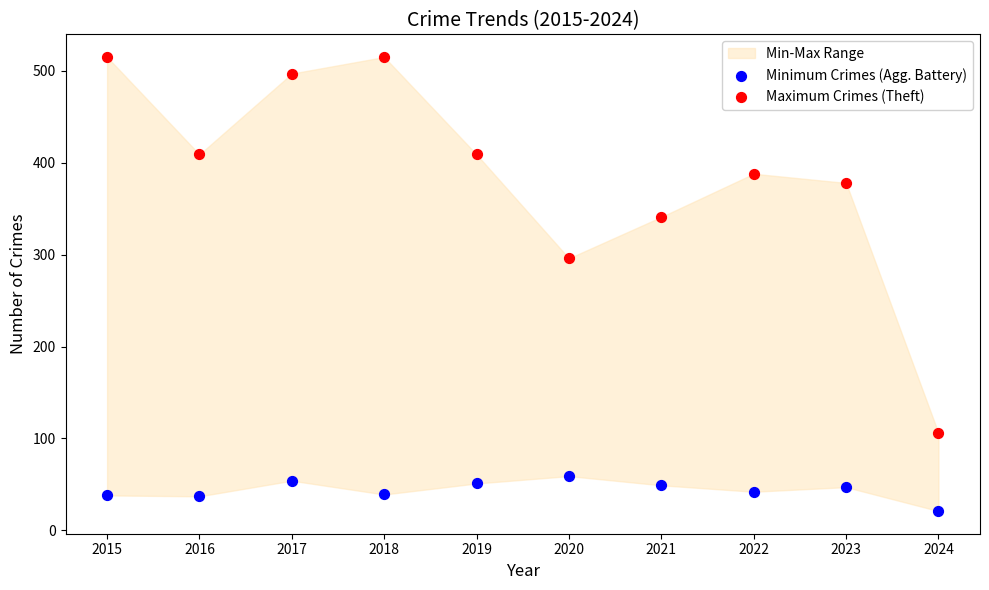

Which series has the largest Y range (max minus min)?

Maximum Crimes (Theft)